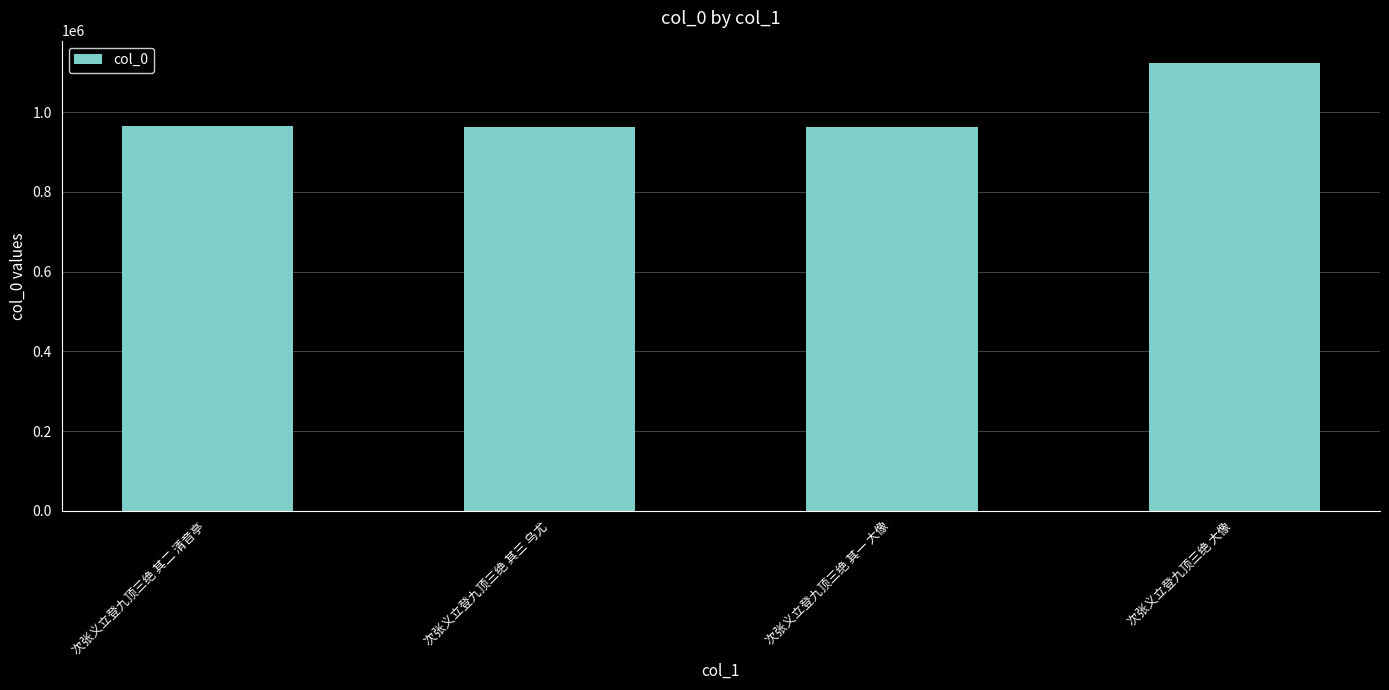

How many data points are less than 963890?

2